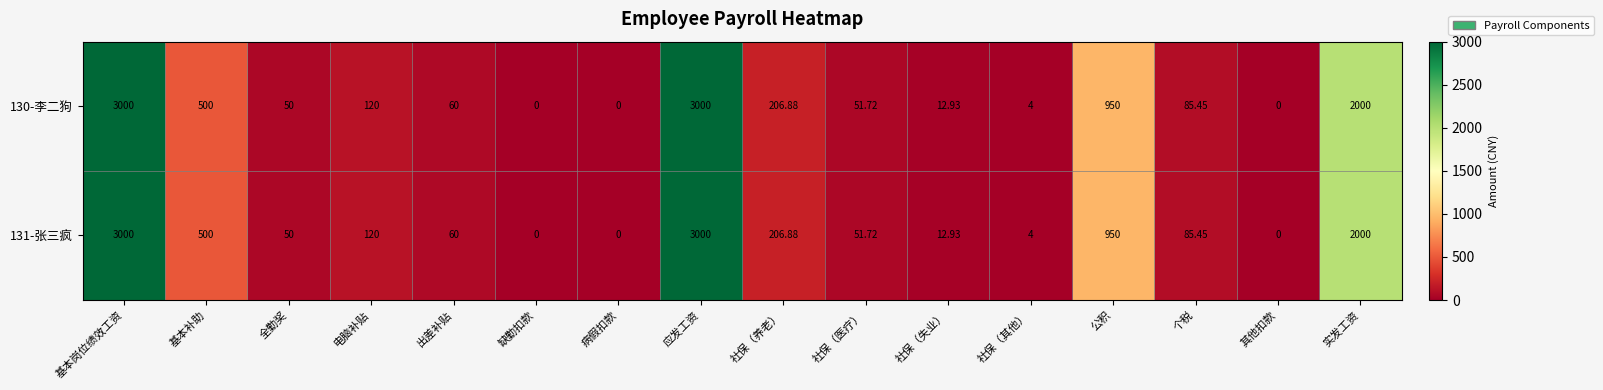

At which label is 130-李二狗 closest to 1500?

实发工资